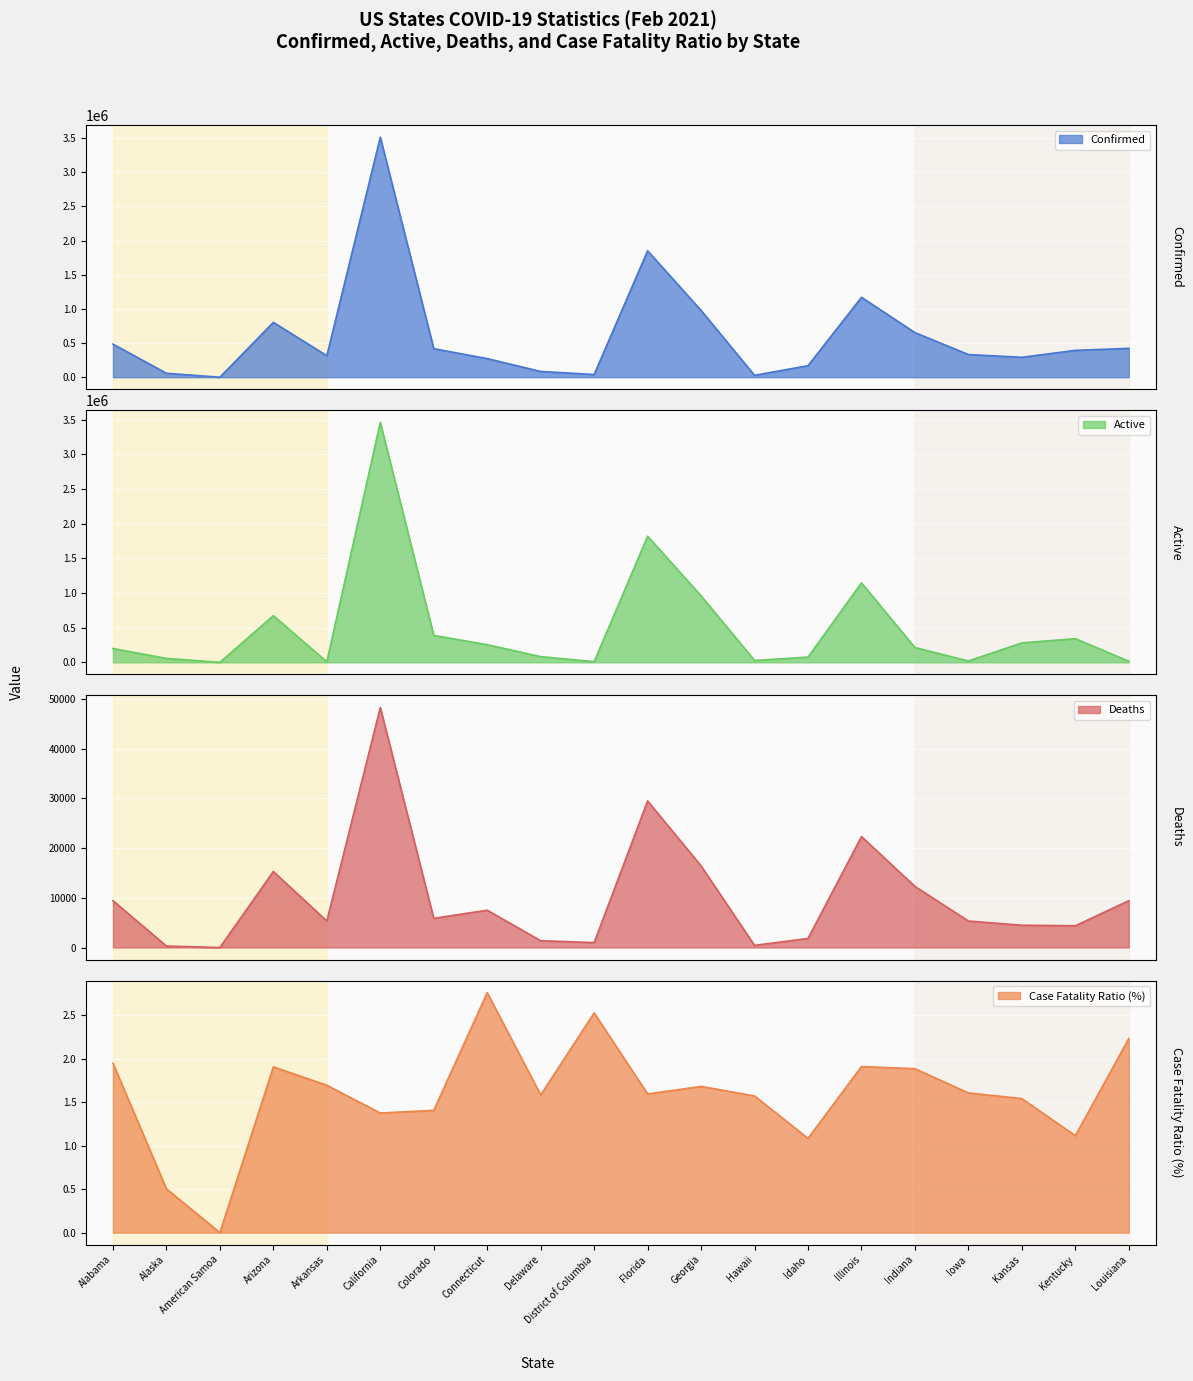

True or false: Active has more than 1 interior local peaks.

True